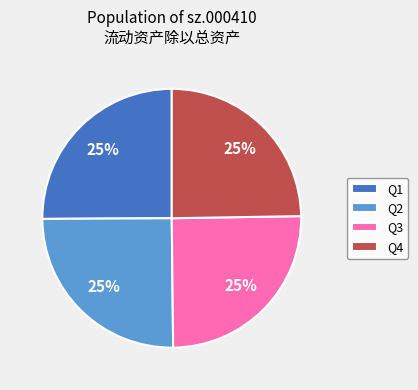

What is the ratio of the value at Q3 to the value at Q4?

1.0